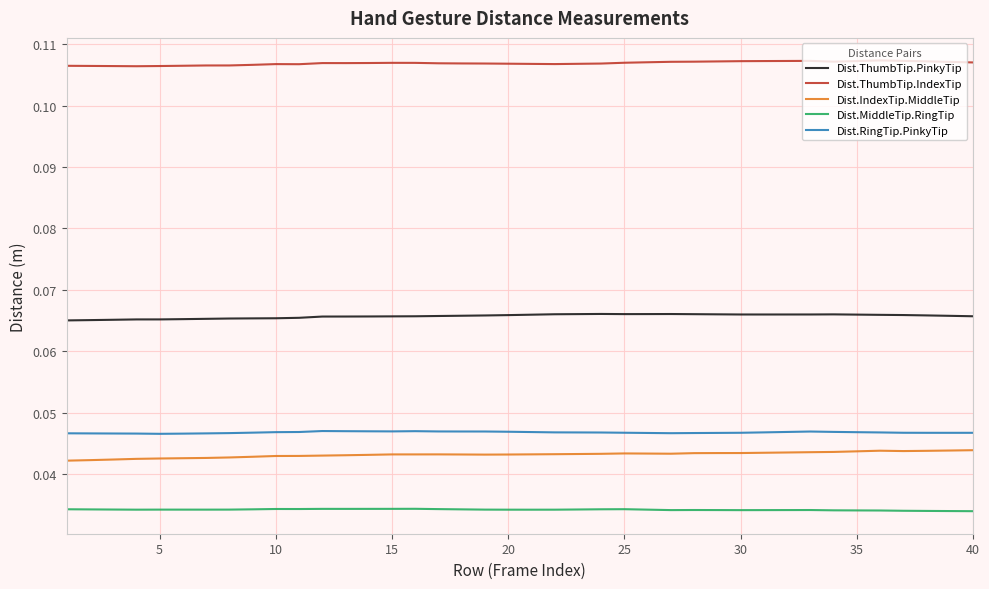

True or false: Dist.RingTip.PinkyTip and Dist.ThumbTip.IndexTip cross at least once.

False